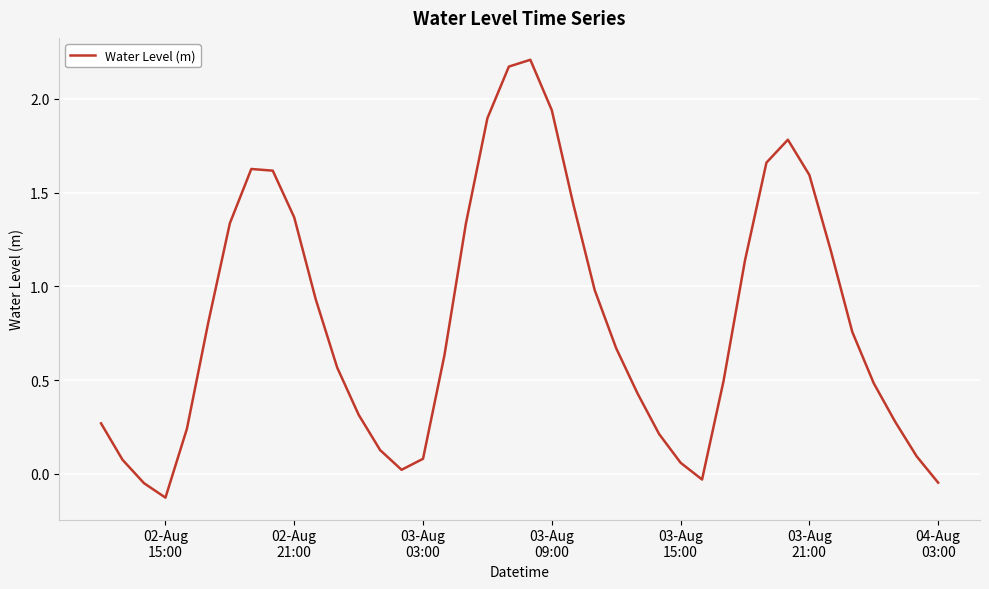

What is the sum of all values?

32.6